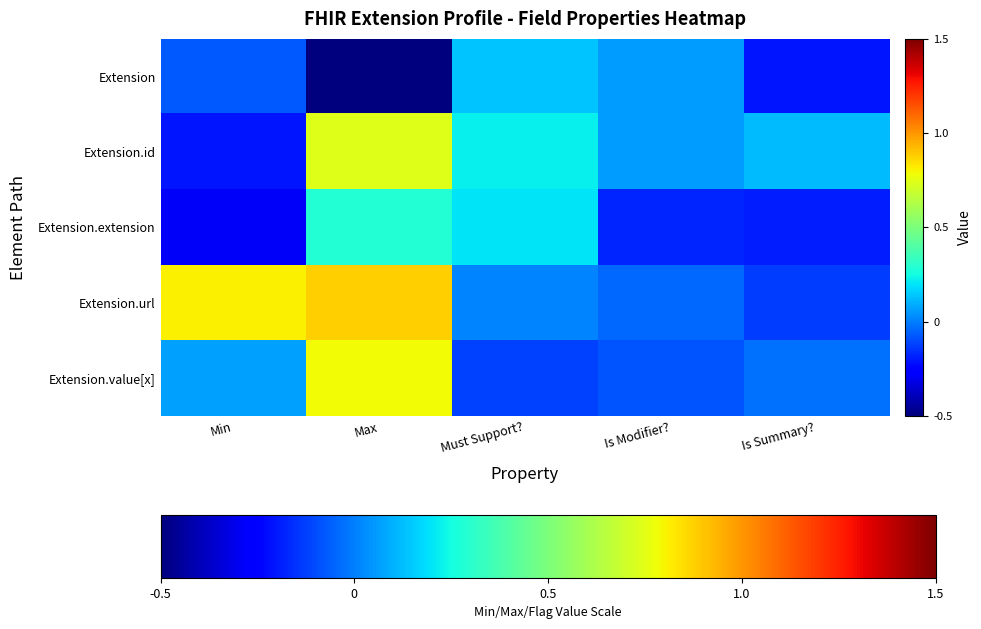

How many series are shown in this chart?

5